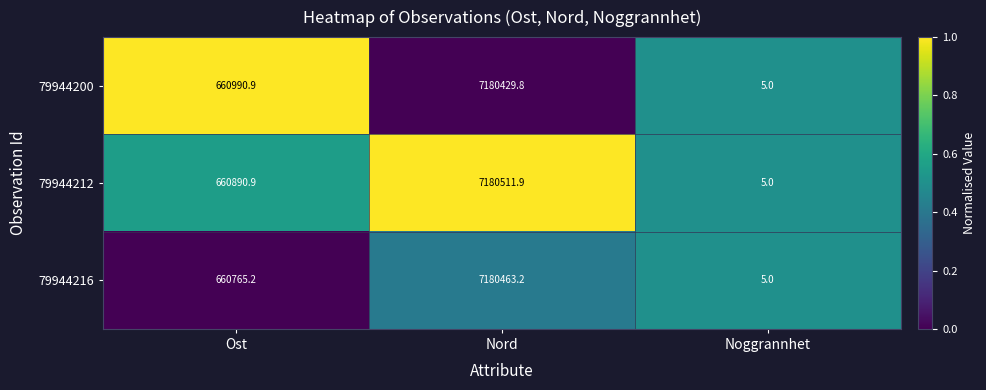

Which series has the widest spread of values?

79944212